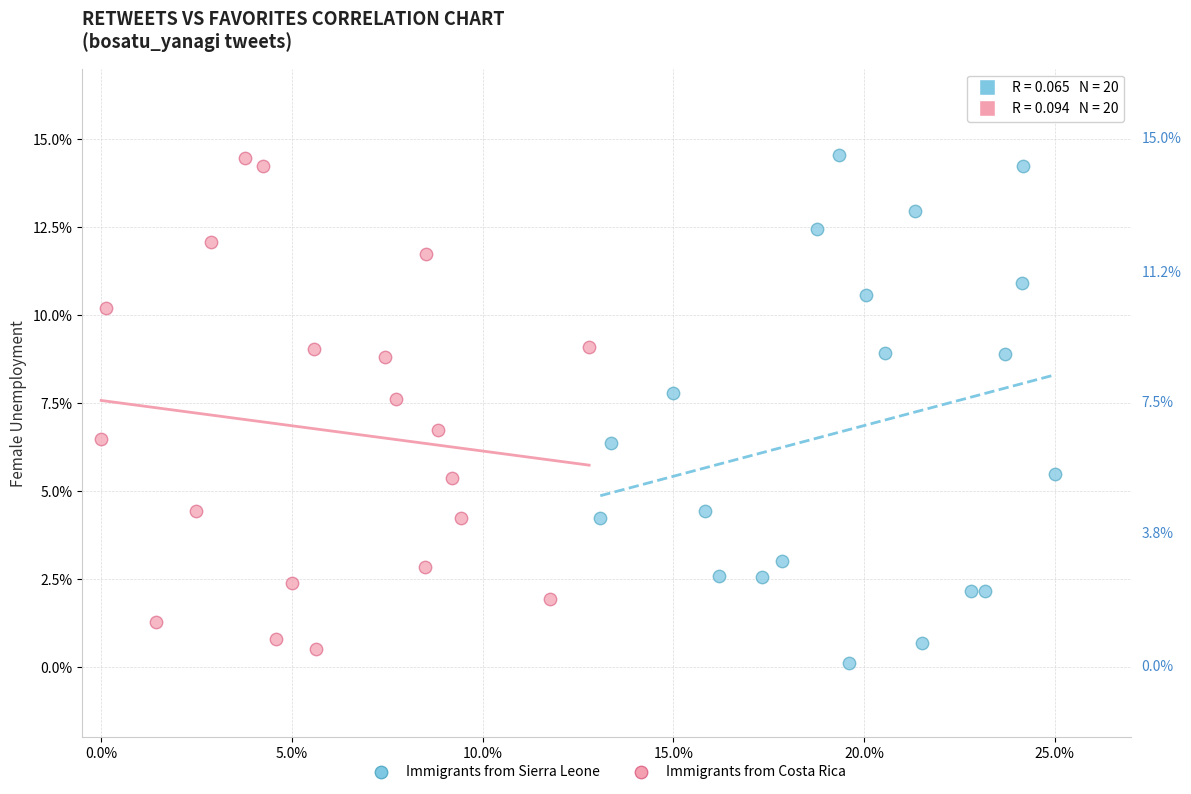

What are all the series names shown in the legend?

Immigrants from Sierra Leone, Immigrants from Costa Rica